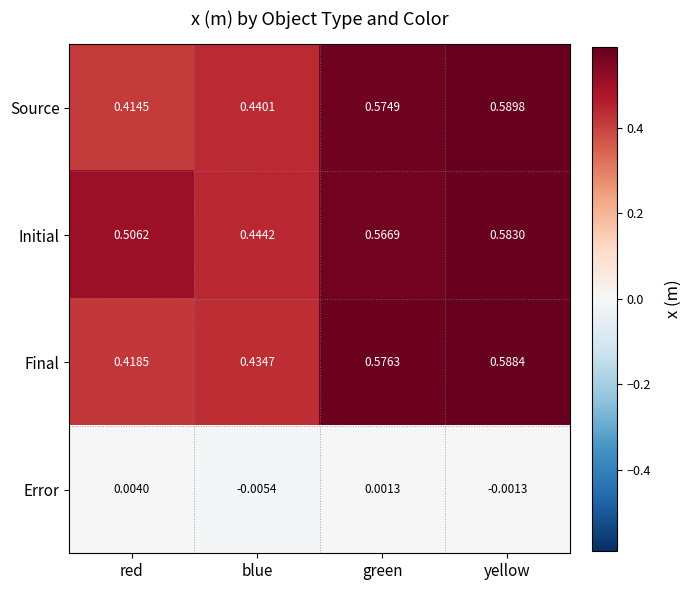

Between green and yellow, which series saw the biggest shift?

Initial